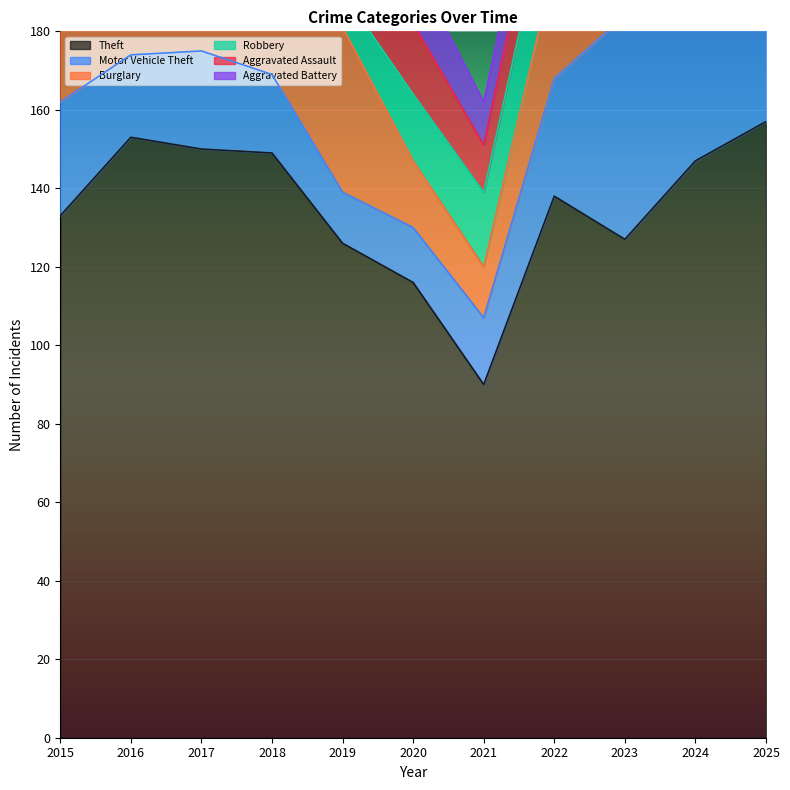

True or false: Burglary has a value of 10 at 2019.

False